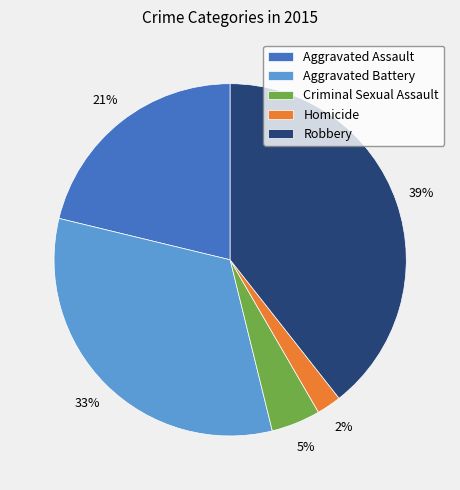

Does any single category account for the majority?

No